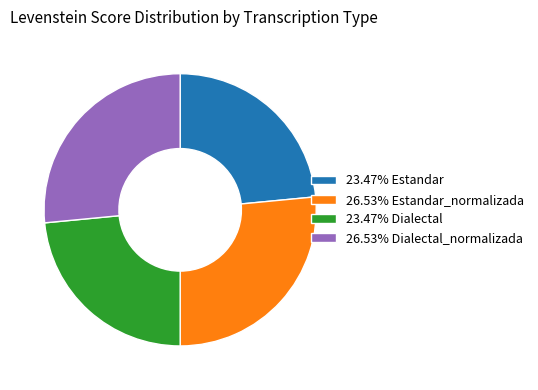

Do 26.53% Estandar_normalizada and 26.53% Dialectal_normalizada together represent more than half of the pie?

Yes